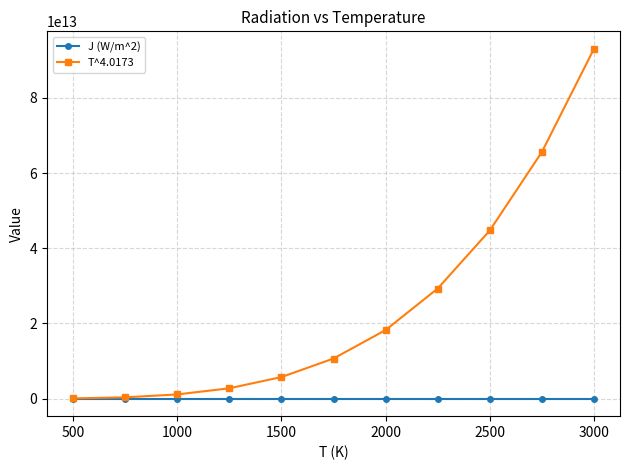

What is the value of the J (W/m^2) point at the 7th from the left?

180511.5